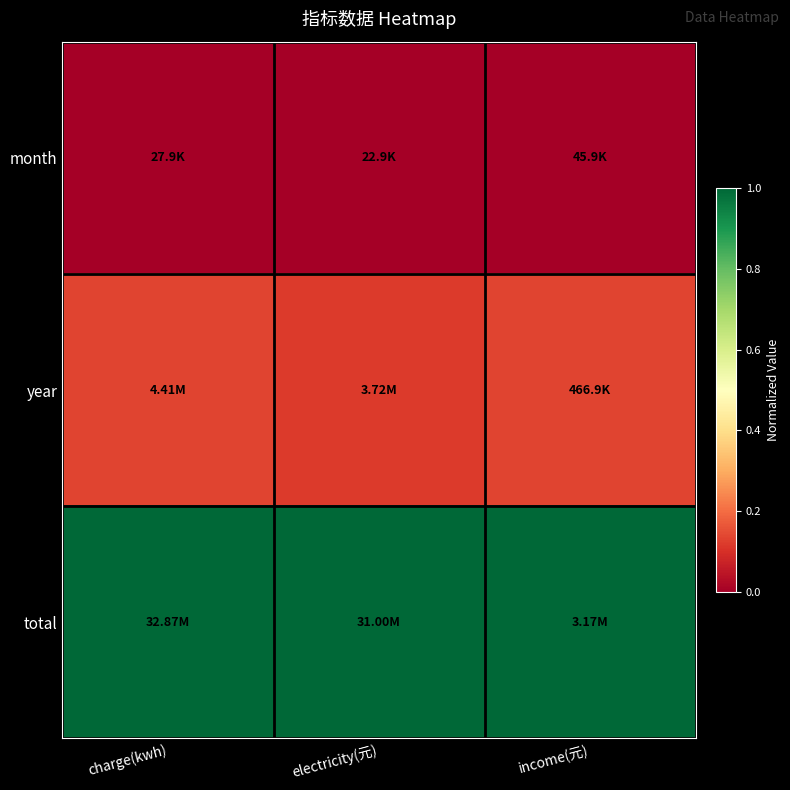

Rank the series by their maximum value, from highest to lowest.

total, year, month